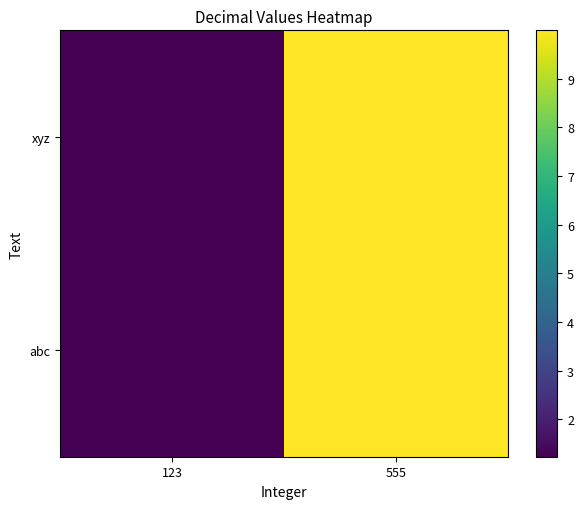

Reading left to right, transcribe all the data shown in this chart.

abc: 123=1.2	555=10.0
xyz: 123=1.2	555=10.0